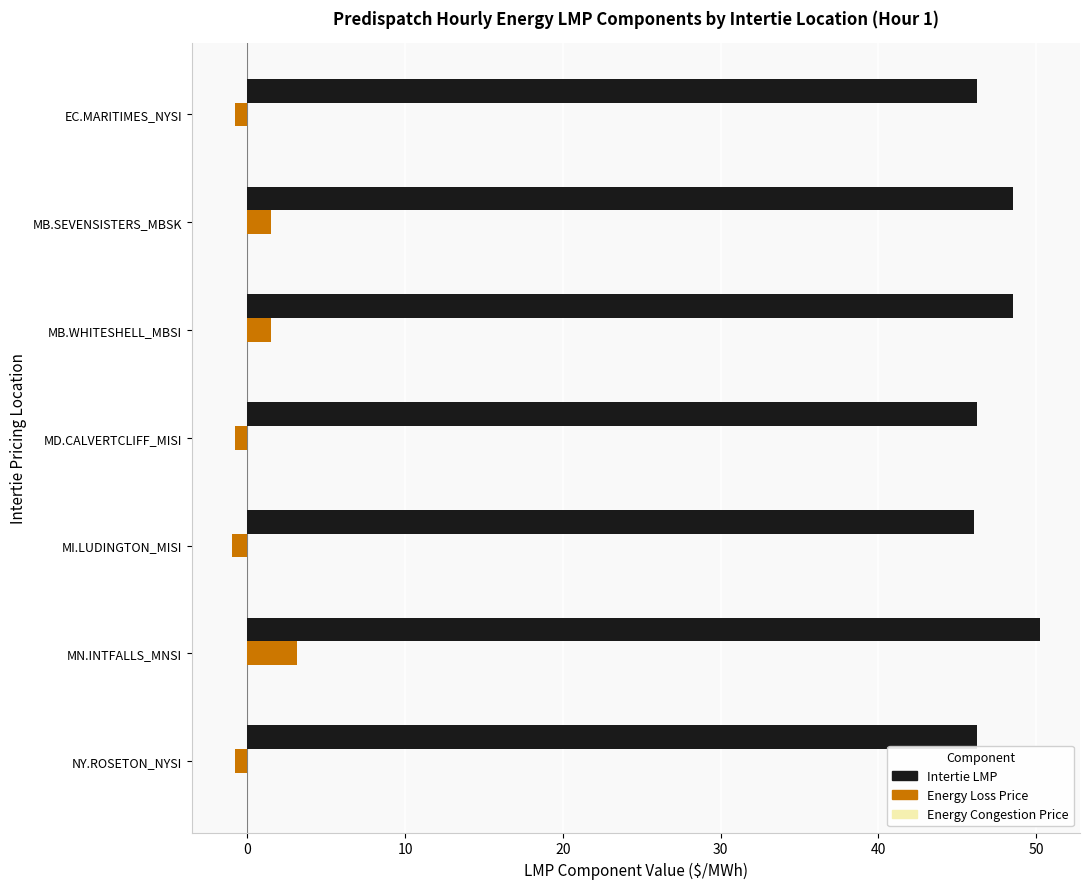

How many distinct data groups are displayed?

2